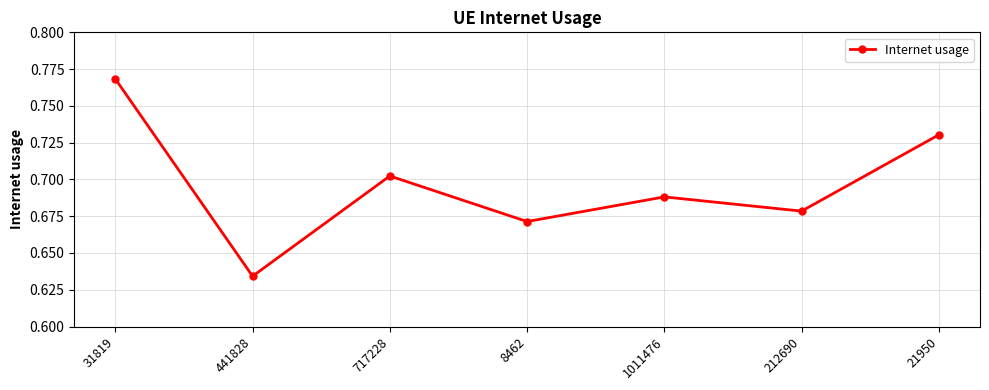

How many lines are shown in the chart?

1